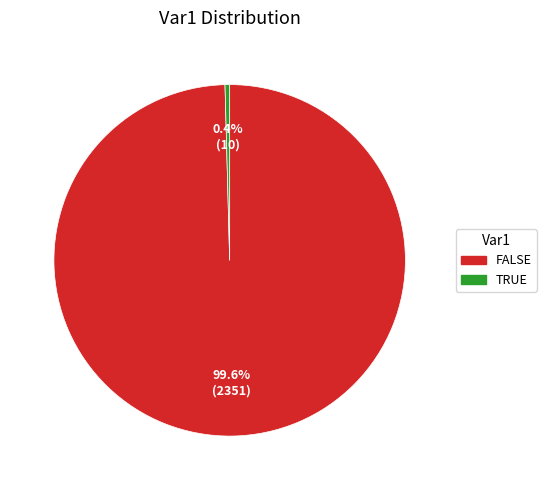

Which has a higher value, FALSE or TRUE?

FALSE